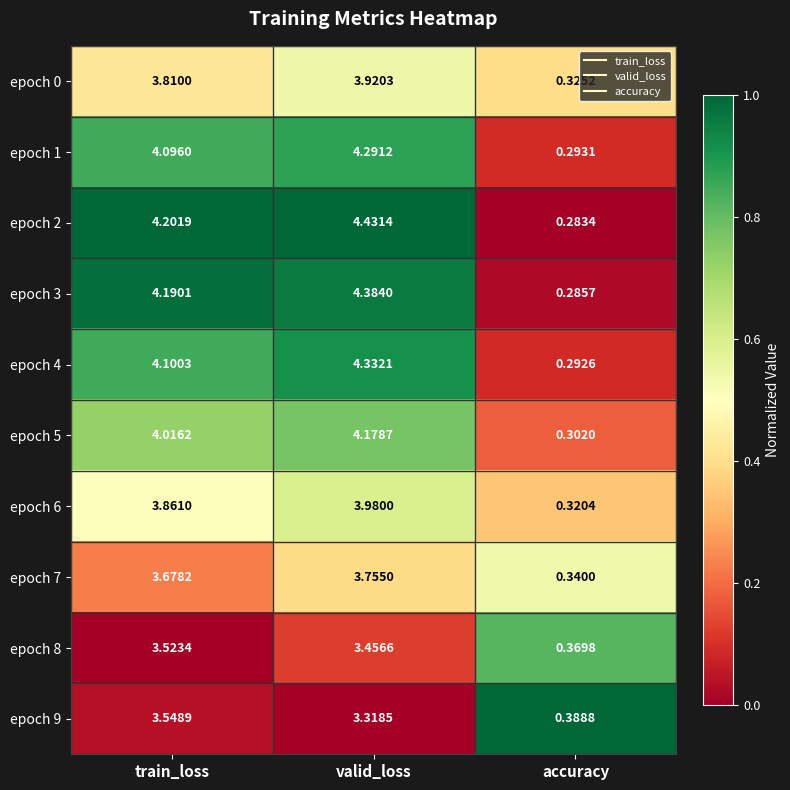

At which category does the chart reach its minimum across all series?

accuracy